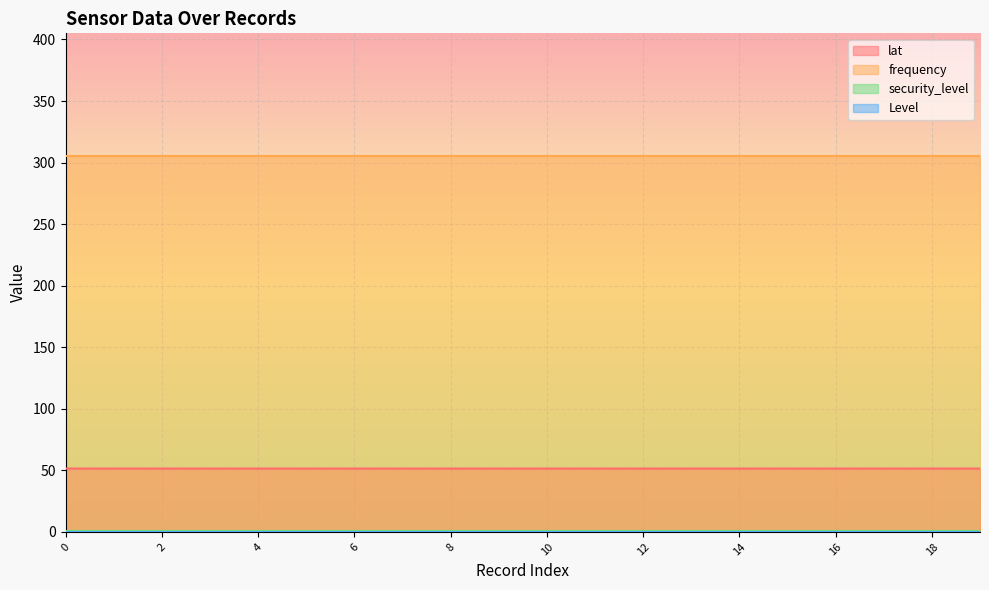

Reading left to right, list all the values displayed in this chart.

lat: 0=51.5	1=51.5	2=51.5	3=51.5	4=51.5	5=51.5	6=51.5	7=51.5	8=51.5	9=51.5	10=51.5	11=51.5	12=51.5	13=51.5	14=51.5	15=51.5	16=51.5	17=51.5	18=51.5	19=51.5
frequency: 0=305.0	1=305.0	2=305.0	3=305.0	4=305.0	5=305.0	6=305.0	7=305.0	8=305.0	9=305.0	10=305.0	11=305.0	12=305.0	13=305.0	14=305.0	15=305.0	16=305.0	17=305.0	18=305.0	19=305.0
security_level: 0=1.0	1=1.0	2=1.0	3=1.0	4=1.0	5=1.0	6=1.0	7=1.0	8=1.0	9=1.0	10=1.0	11=1.0	12=1.0	13=1.0	14=1.0	15=1.0	16=1.0	17=1.0	18=1.0	19=1.0
Level: 0=0.0	1=0.0	2=0.0	3=0.0	4=0.0	5=0.0	6=0.0	7=0.0	8=0.0	9=0.0	10=0.0	11=0.0	12=0.0	13=0.0	14=0.0	15=0.0	16=0.0	17=0.0	18=0.0	19=0.0